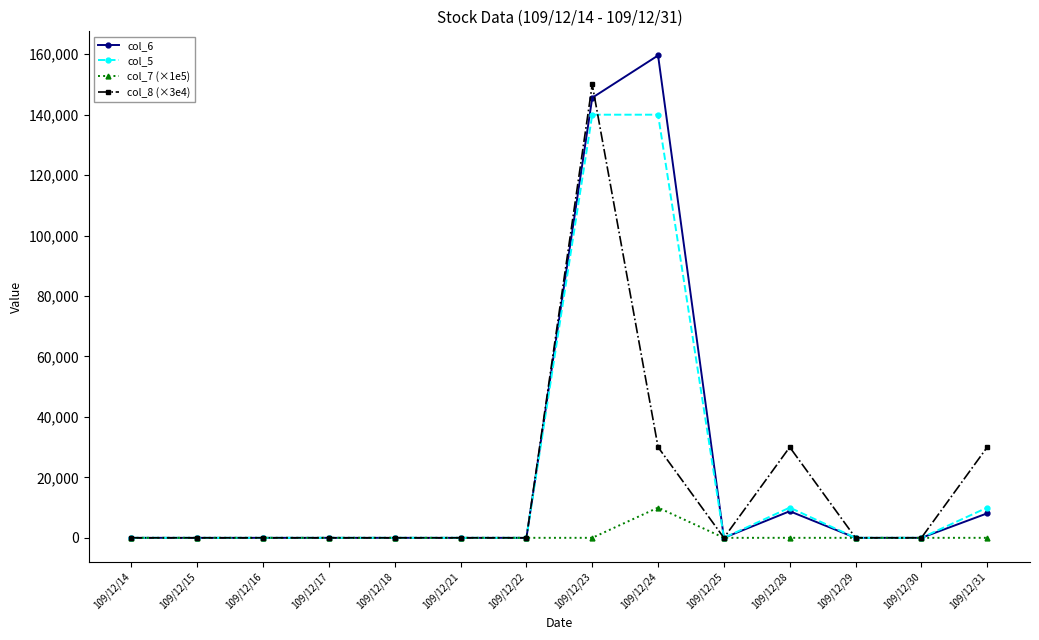

The value of col_5 at 109/12/31 is 10000. True or false?

True